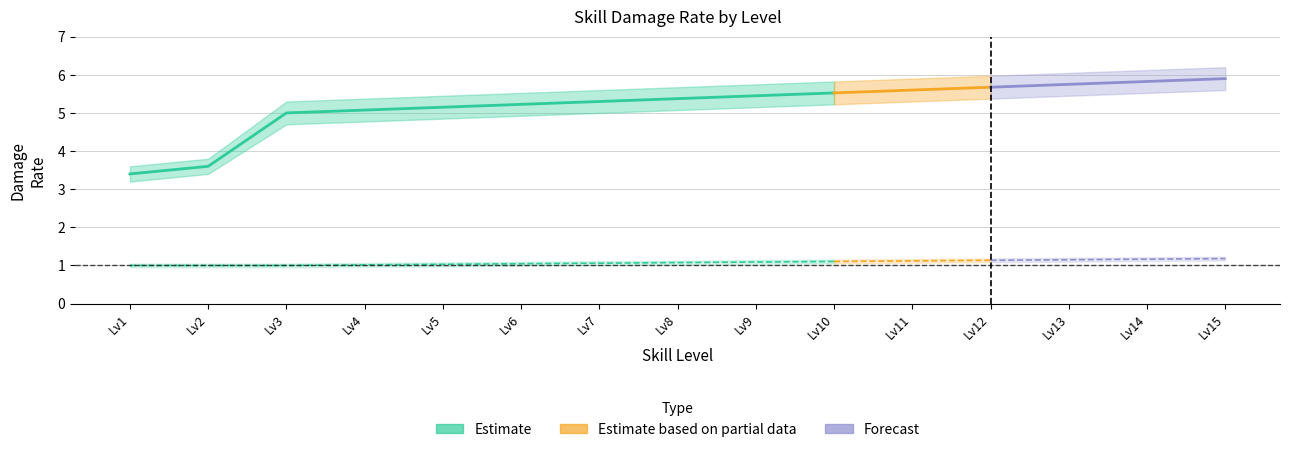

Read the hurtRate_lower value at 4.

4.8